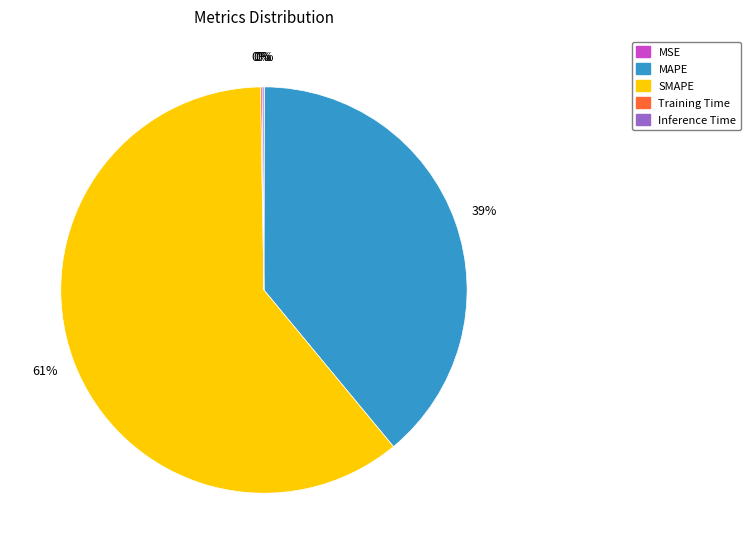

Between MAPE and SMAPE, which is larger?

SMAPE